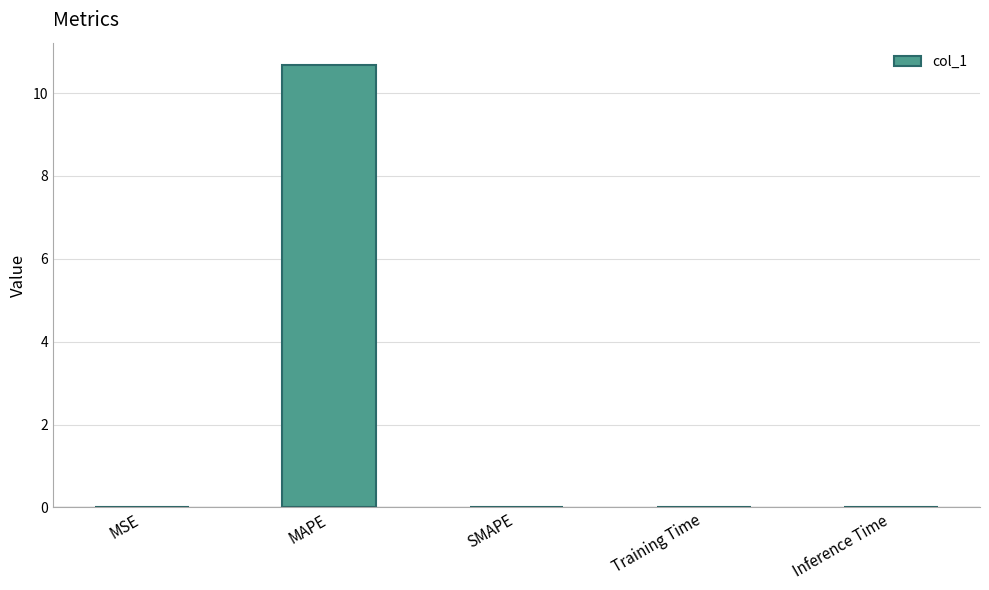

At which category does the chart reach its peak across all series?

MAPE